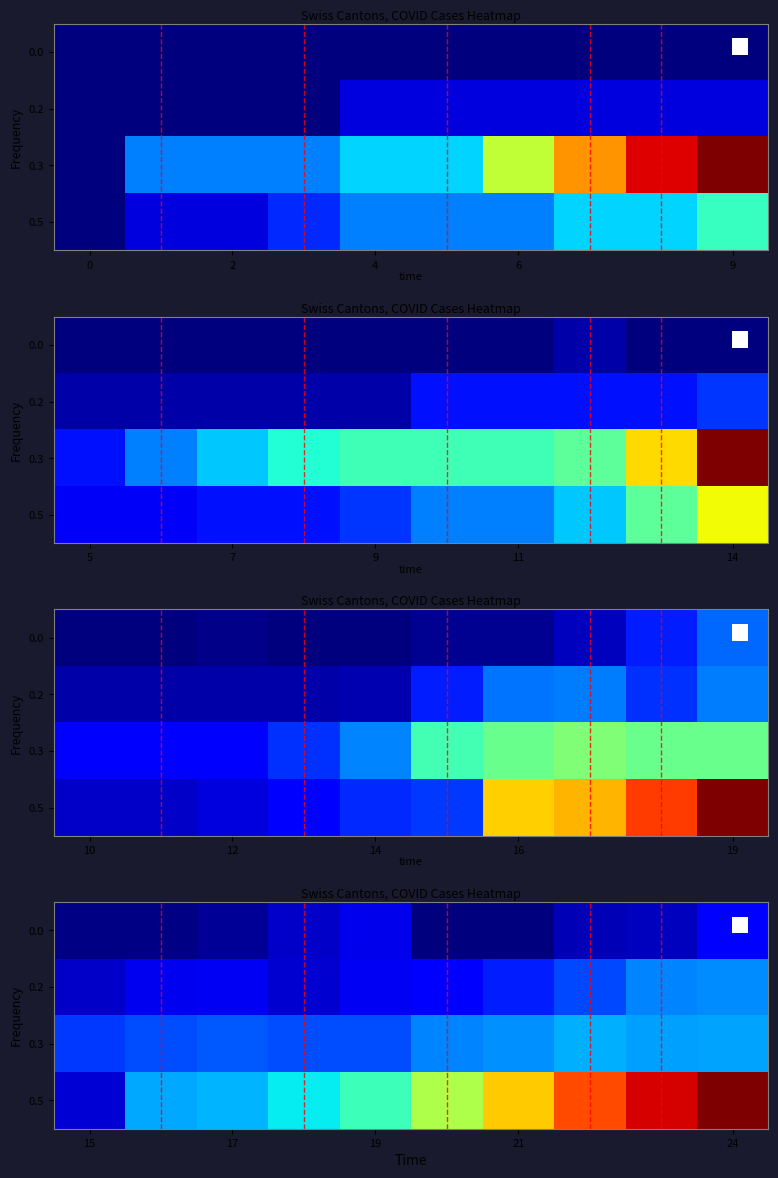

What is the spread (max minus min) of values at 19?

84